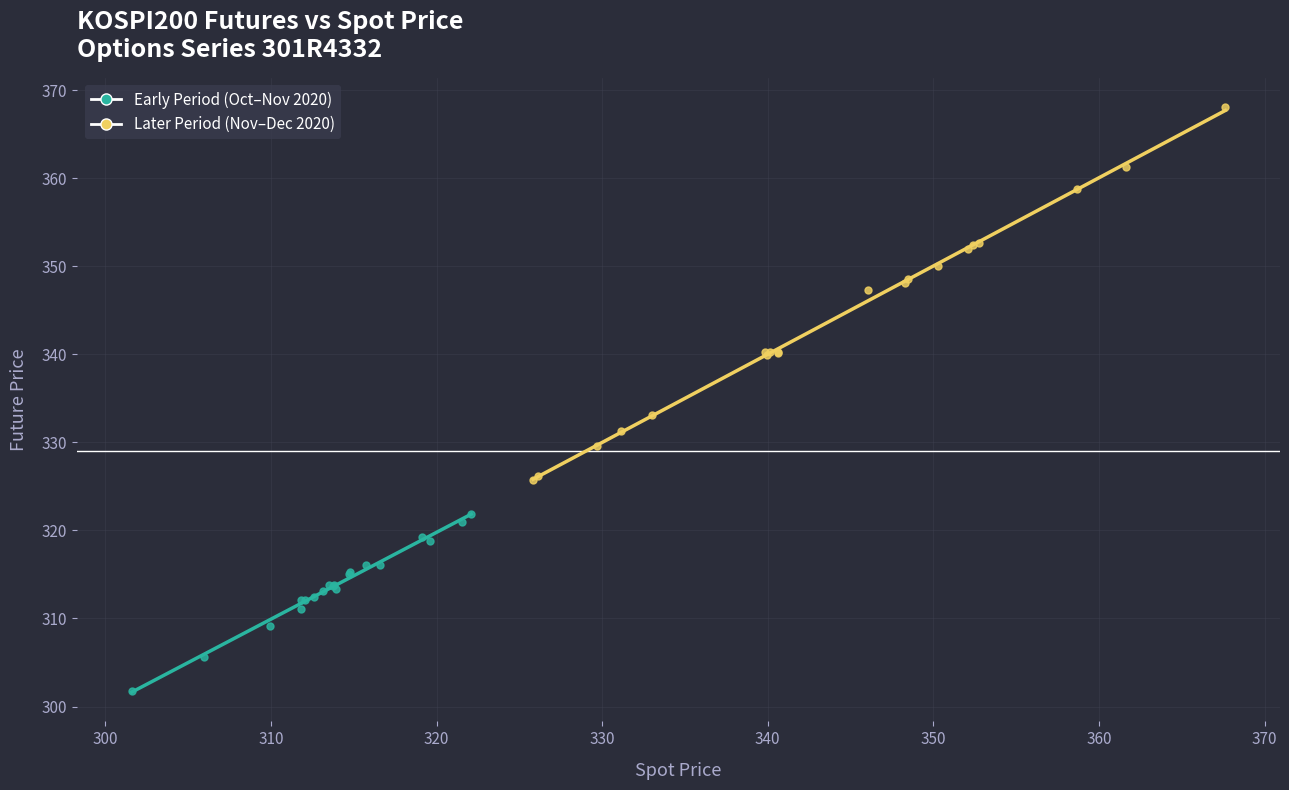

Which series has the widest spread of Y values?

Later Period (Nov–Dec 2020)